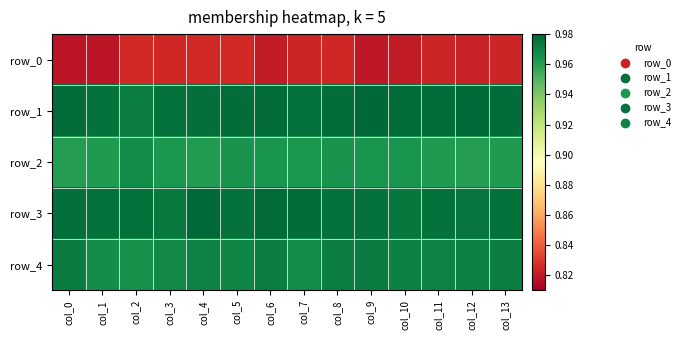

Reading left to right, extract all data points from this chart.

row_0: 0.8	0.8	0.8	0.8	0.8	0.8	0.8	0.8	0.8	0.8	0.8	0.8	0.8	0.8
row_1: 1.0	1.0	1.0	1.0	1.0	1.0	1.0	1.0	1.0	1.0	1.0	1.0	1.0	1.0
row_2: 1.0	1.0	1.0	1.0	1.0	1.0	1.0	1.0	1.0	1.0	1.0	1.0	1.0	1.0
row_3: 1.0	1.0	1.0	1.0	1.0	1.0	1.0	1.0	1.0	1.0	1.0	1.0	1.0	1.0
row_4: 1.0	1.0	1.0	1.0	1.0	1.0	1.0	1.0	1.0	1.0	1.0	1.0	1.0	1.0